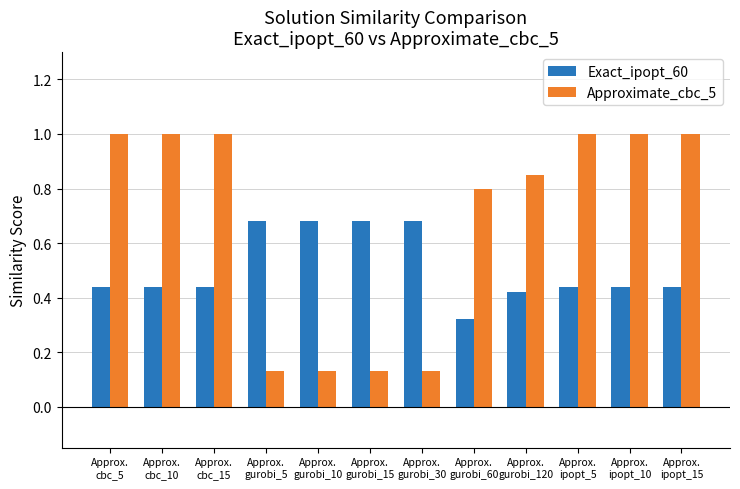

List the series in order of their peak value, lowest first.

Exact_ipopt_60, Approximate_cbc_5